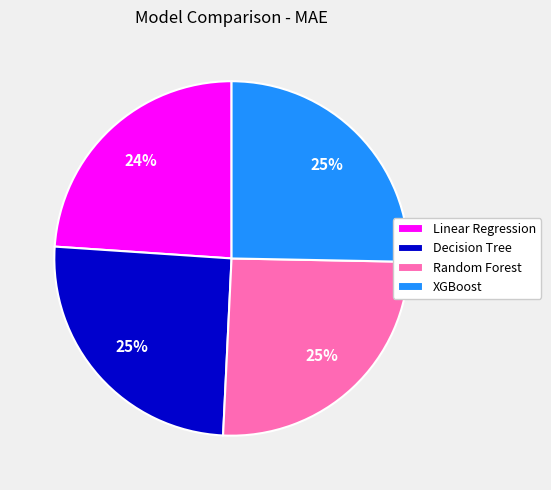

Which has a higher value, Decision Tree or Linear Regression?

Decision Tree